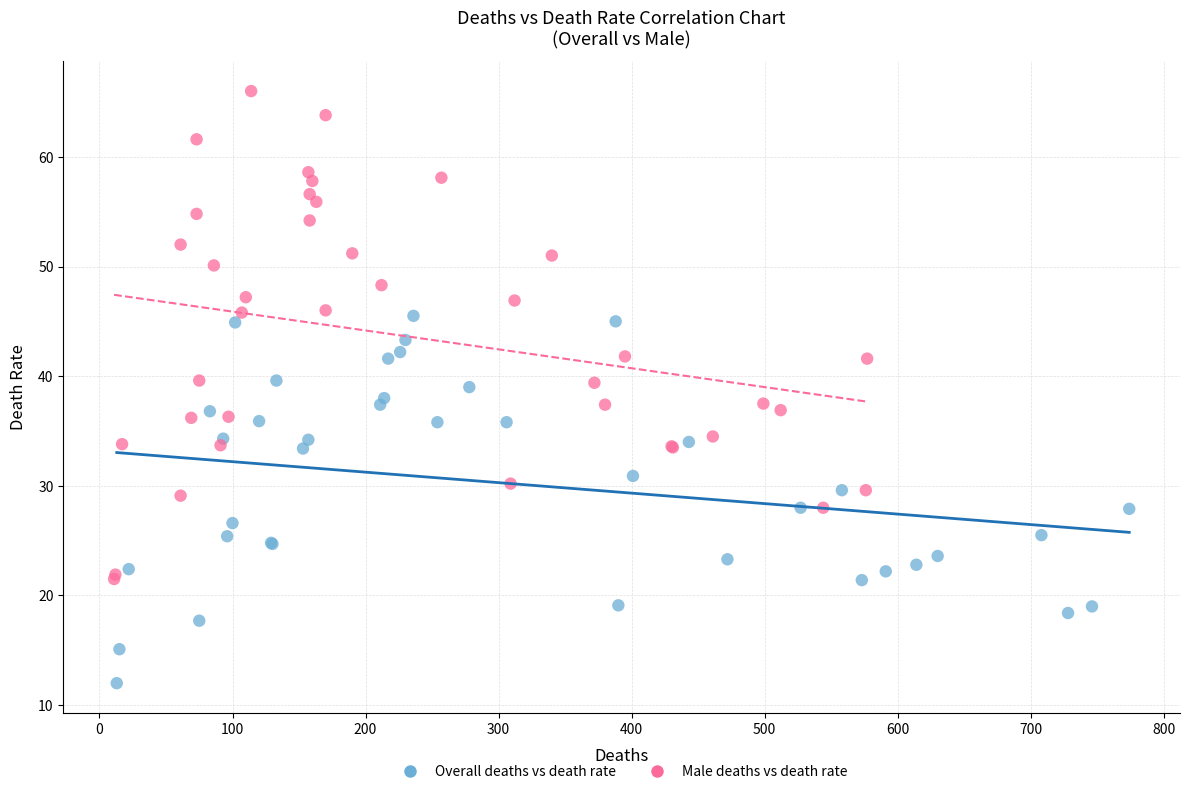

Which series contains the lowest Y value?

Overall deaths vs death rate